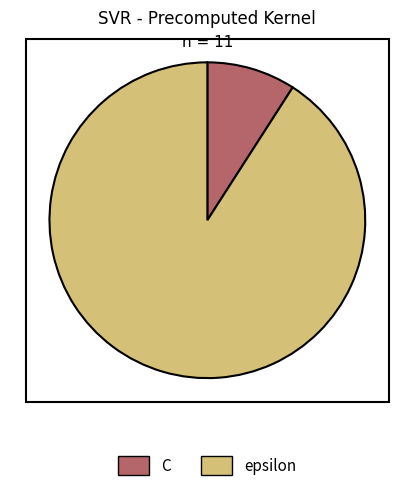

Count the number of slices in the pie.

2